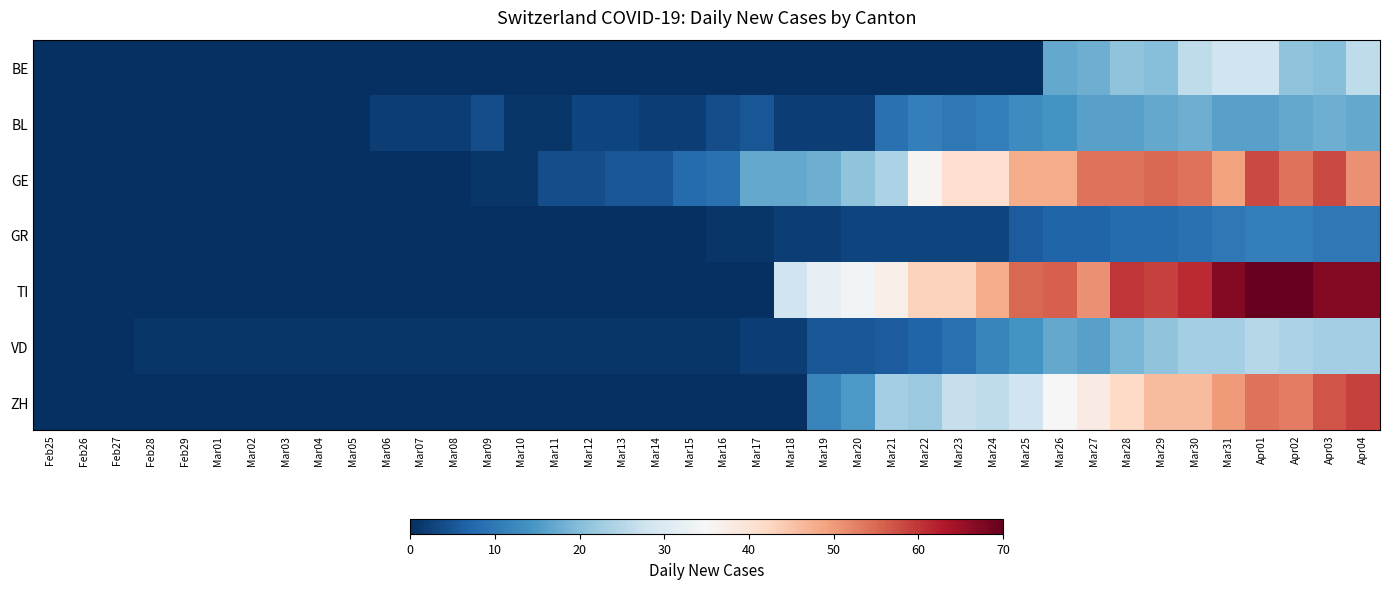

List the series in order of their peak value, highest first.

TI, ZH, GE, BE, VD, BL, GR